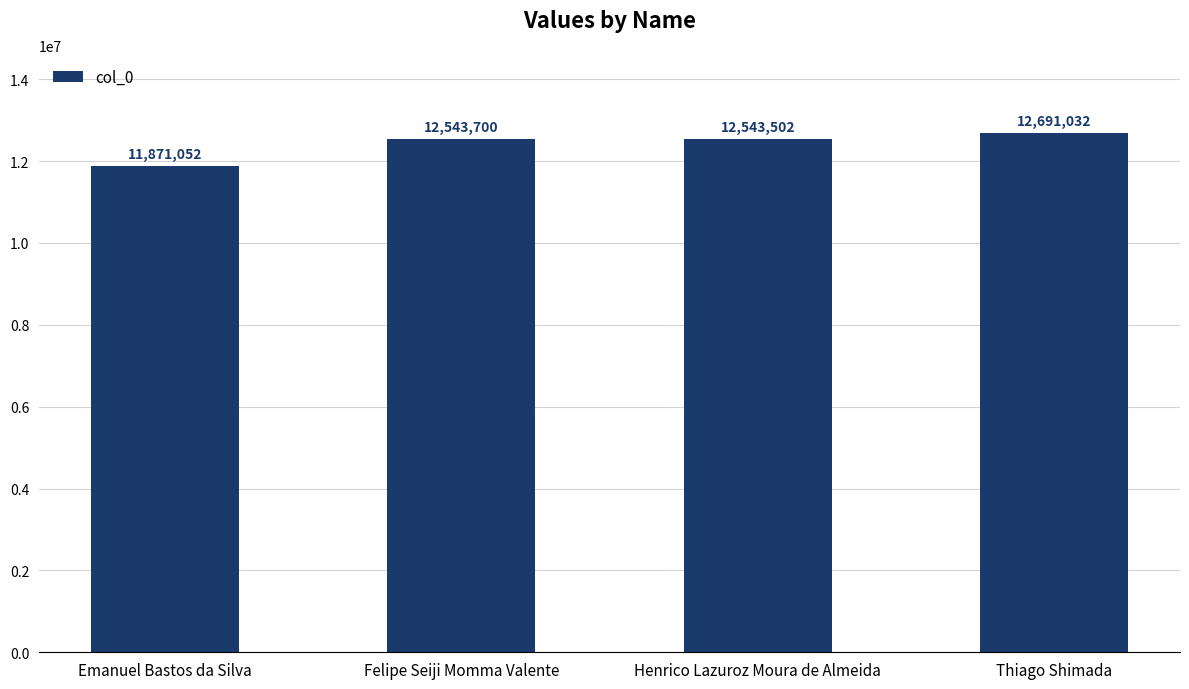

Reading left to right, extract all data points from this chart.

11871052	12543700	12543502	12691032